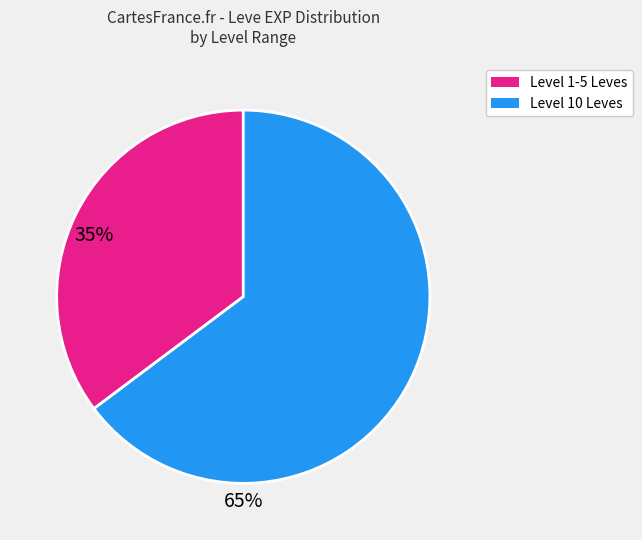

Is there any slice that represents more than half of the pie?

Yes